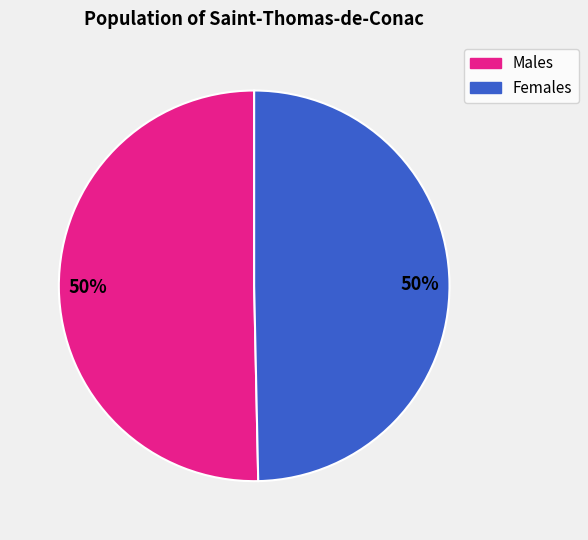

To the nearest percent, what is the average slice percentage?

50%